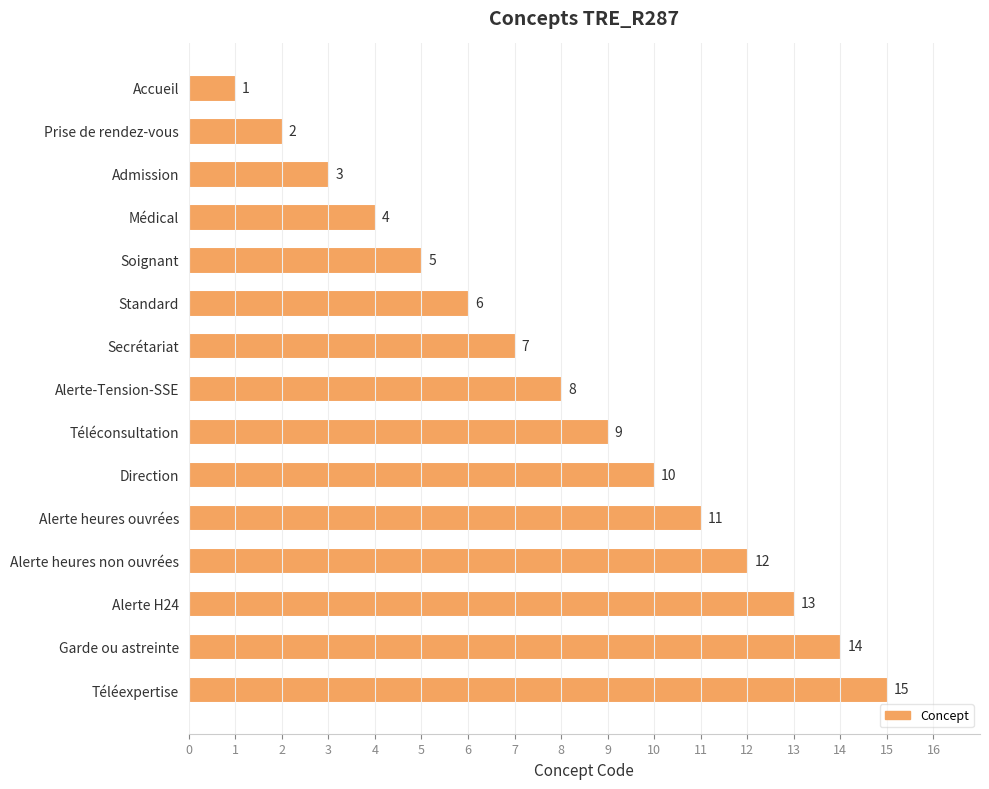

What is the value of the 1st bar from the top?

1